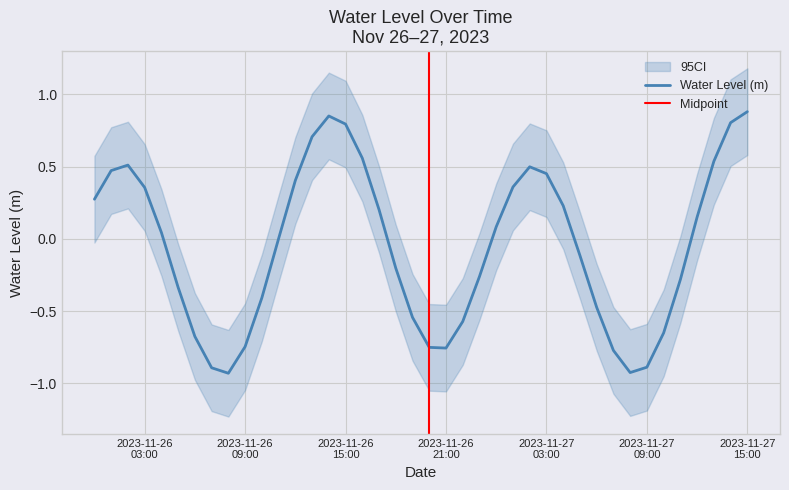

How many lines are shown in the chart?

1